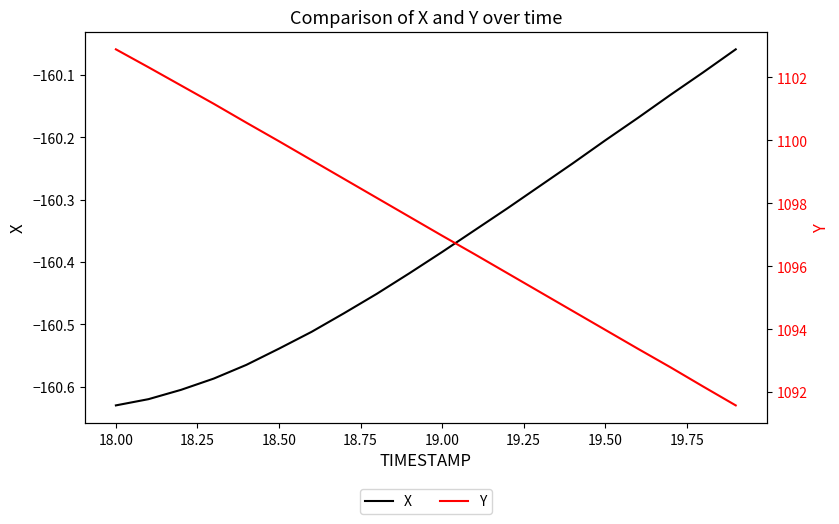

Which series has the largest total across all categories?

Y